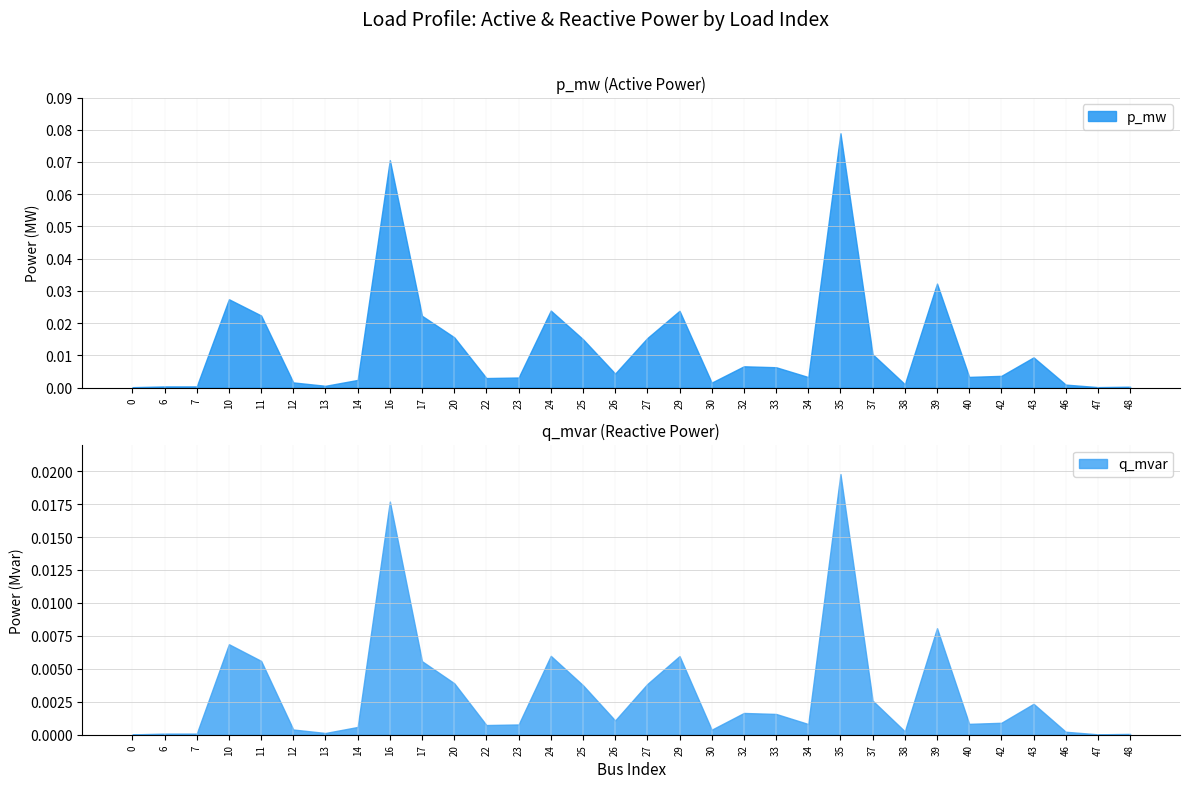

List the series in order of their peak value, highest first.

p_mw, q_mvar